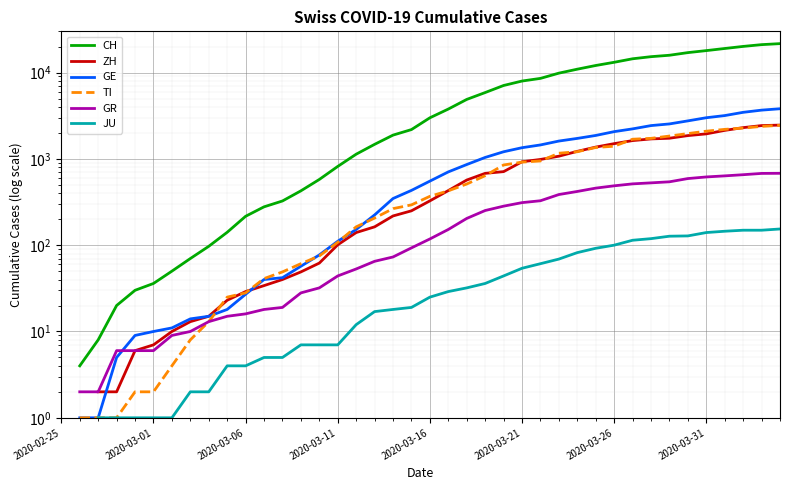

At which category is the sum across all series the highest?

39